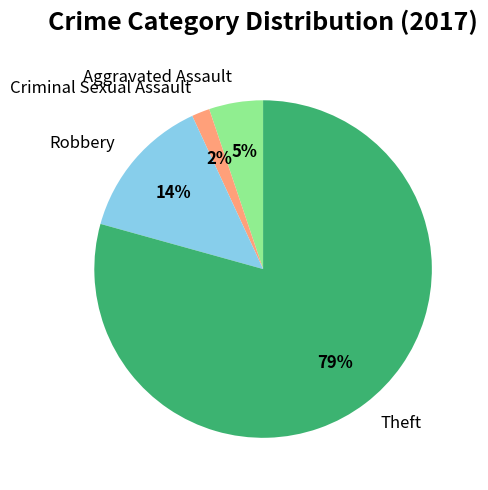

Rank the categories by value from lowest to highest.

Criminal Sexual Assault, Aggravated Assault, Robbery, Theft